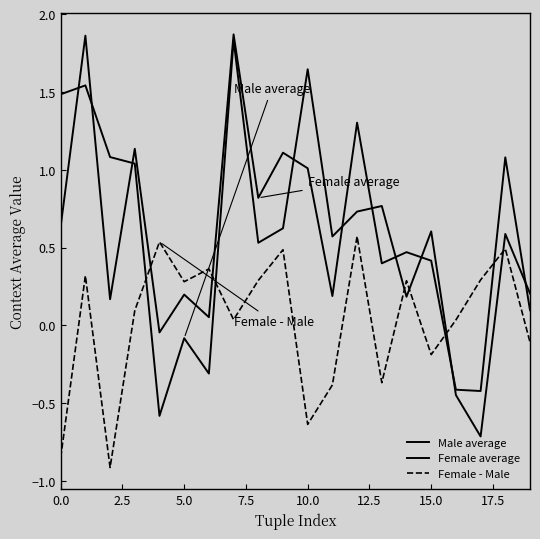

What is the value of the Male average point at the 9th from the left?

0.5